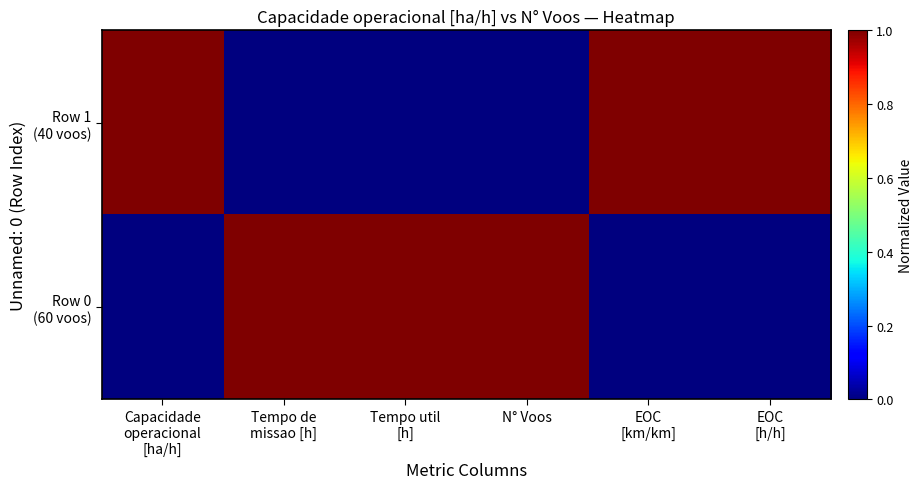

Which series has the widest spread of values?

Row 0 (60 voos)